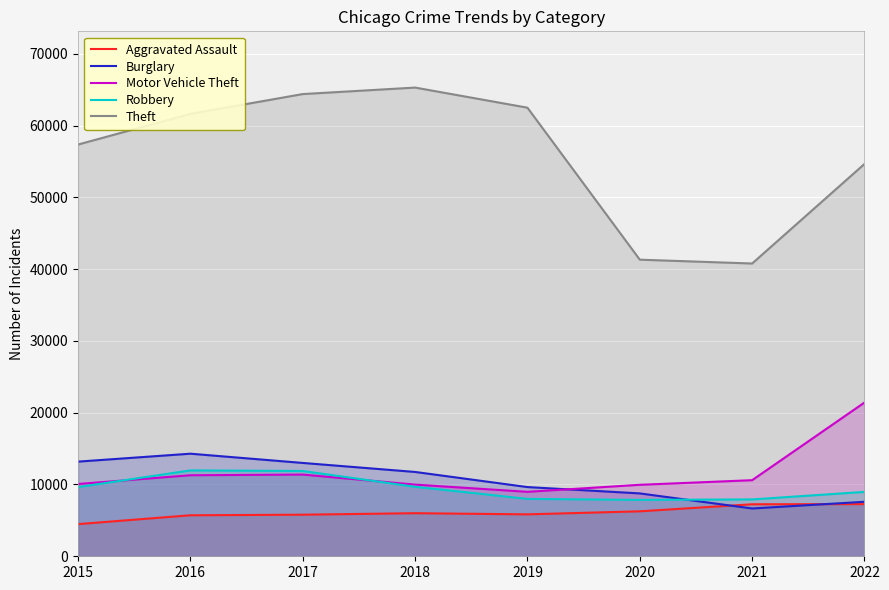

Where does the Burglary series first go above 11746?

2015